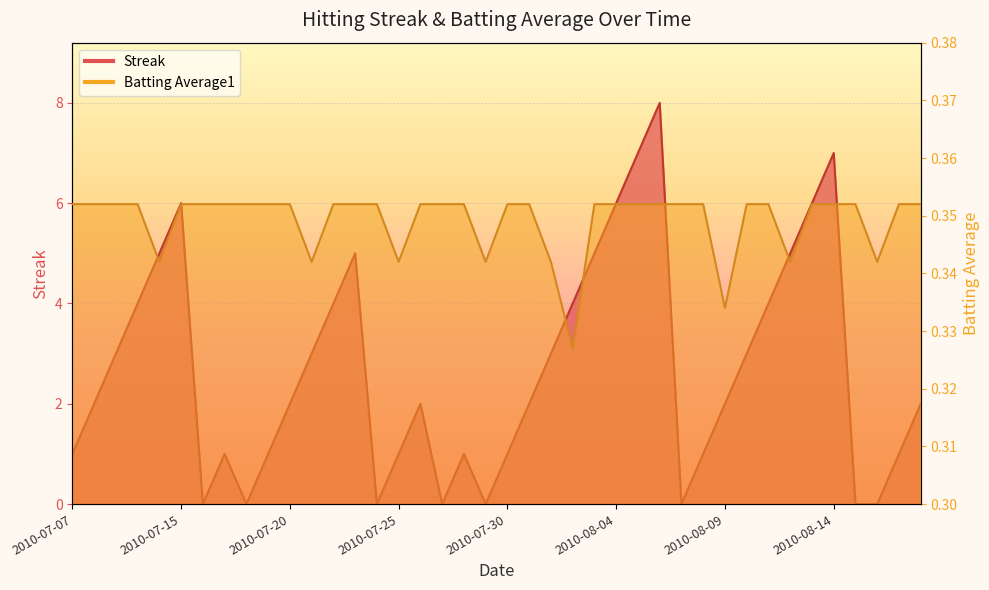

What is the label of the 5th point from the left?

2010-07-11